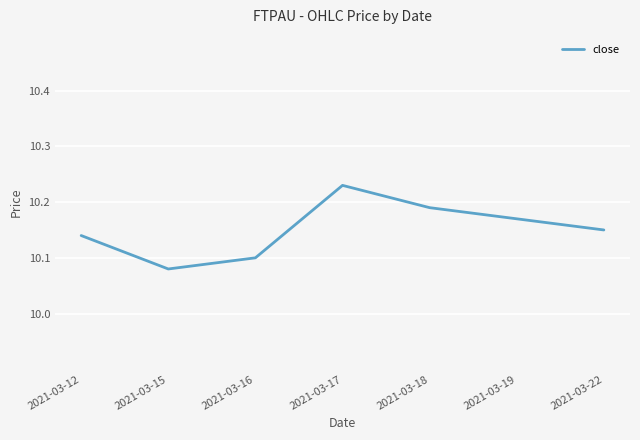

How many lines are shown in the chart?

1